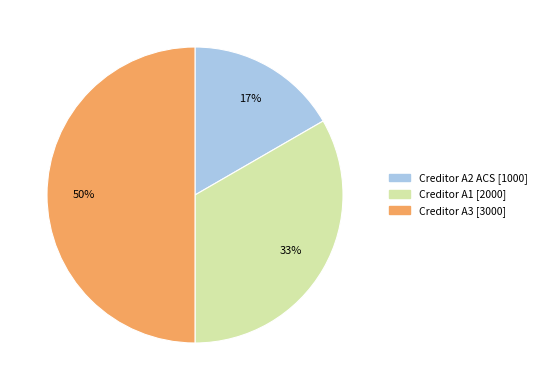

Do Creditor A3 and Creditor A2 ACS together represent more than half of the pie?

Yes